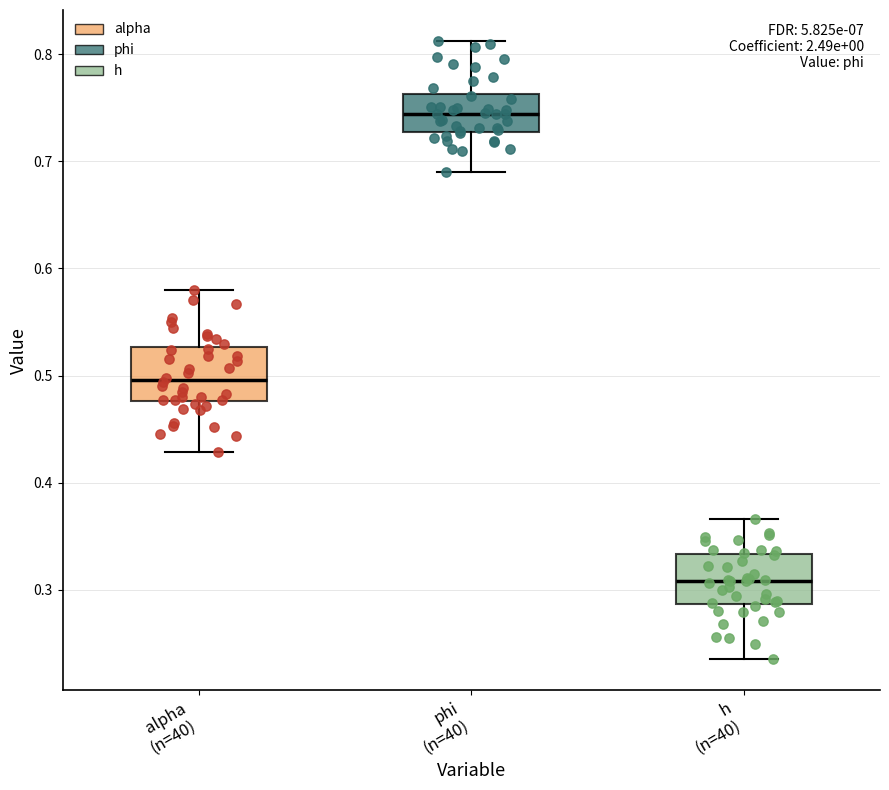

Reading left to right, transcribe this box plot: for each box, give where its median line is, the range the box spans, and where its two whiskers end, as read against the y-axis. The values are not printed on the chart, so give them approximately, as read against the axis.

alpha (n=40): median 0.50, box 0.48 to 0.53, whiskers 0.43 to 0.58
phi (n=40): median 0.74, box 0.73 to 0.76, whiskers 0.69 to 0.81
h (n=40): median 0.31, box 0.29 to 0.33, whiskers 0.24 to 0.37